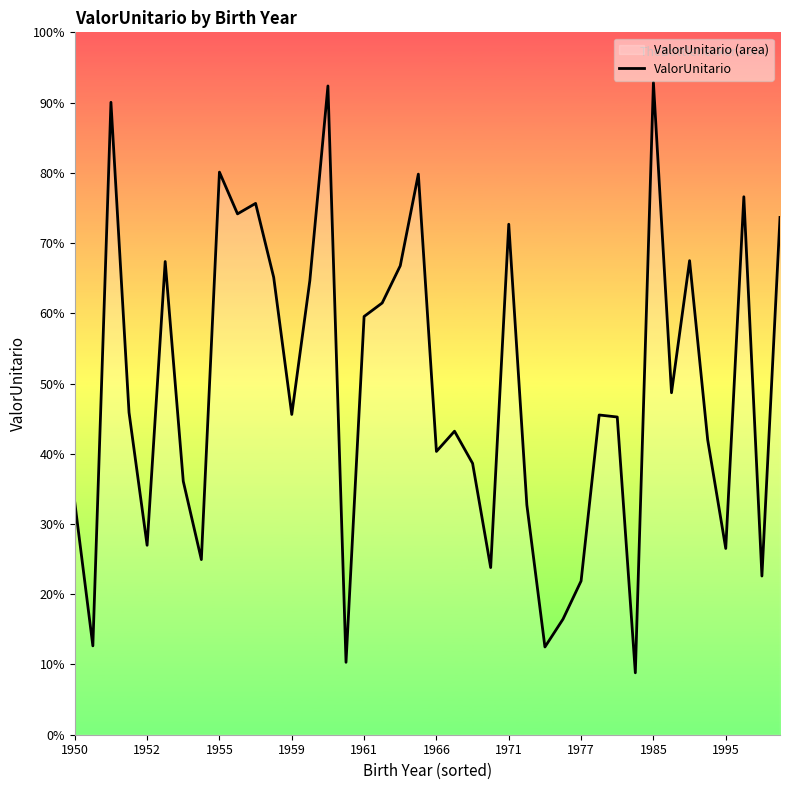

How many distinct data groups are displayed?

1